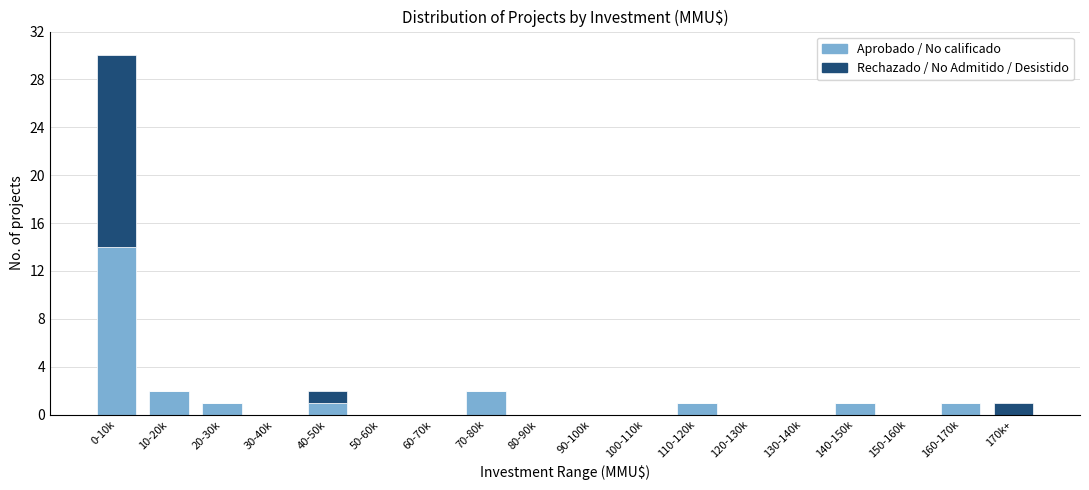

At which label does Aprobado / No calificado reach its peak?

0-10k